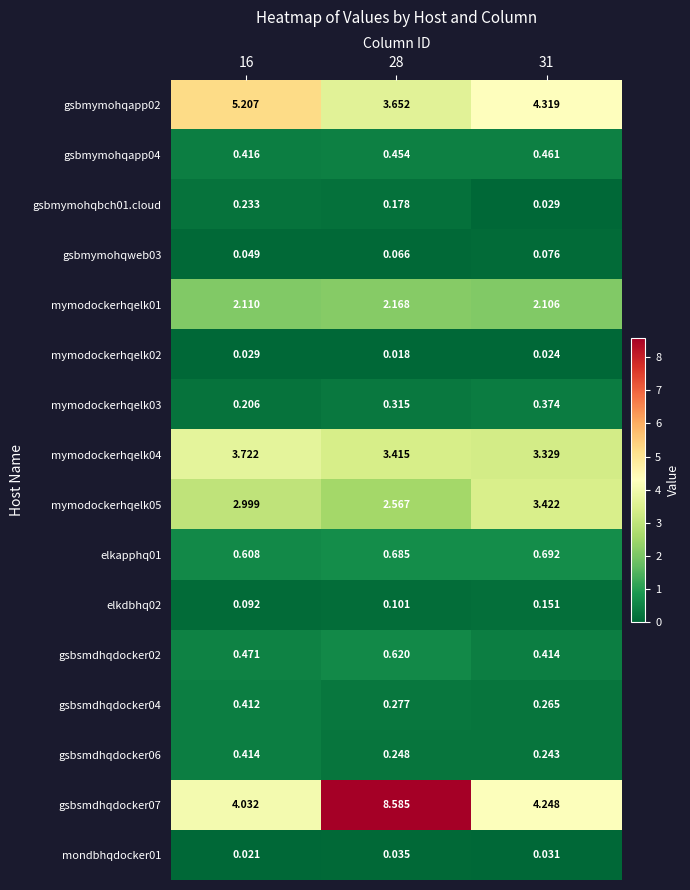

Is the value of gsbmymohqapp02 at 16 greater than the value of mymodockerhqelk04 at 31?

Yes